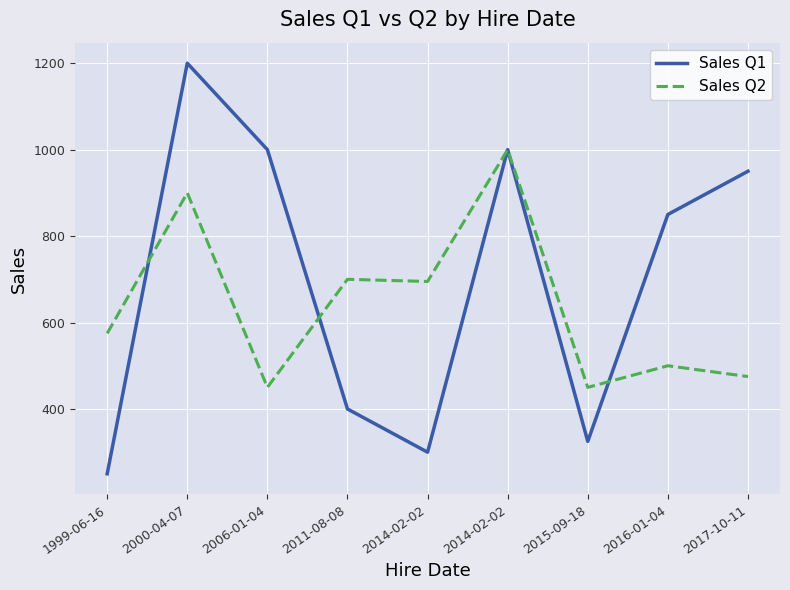

How many lines are shown in the chart?

2